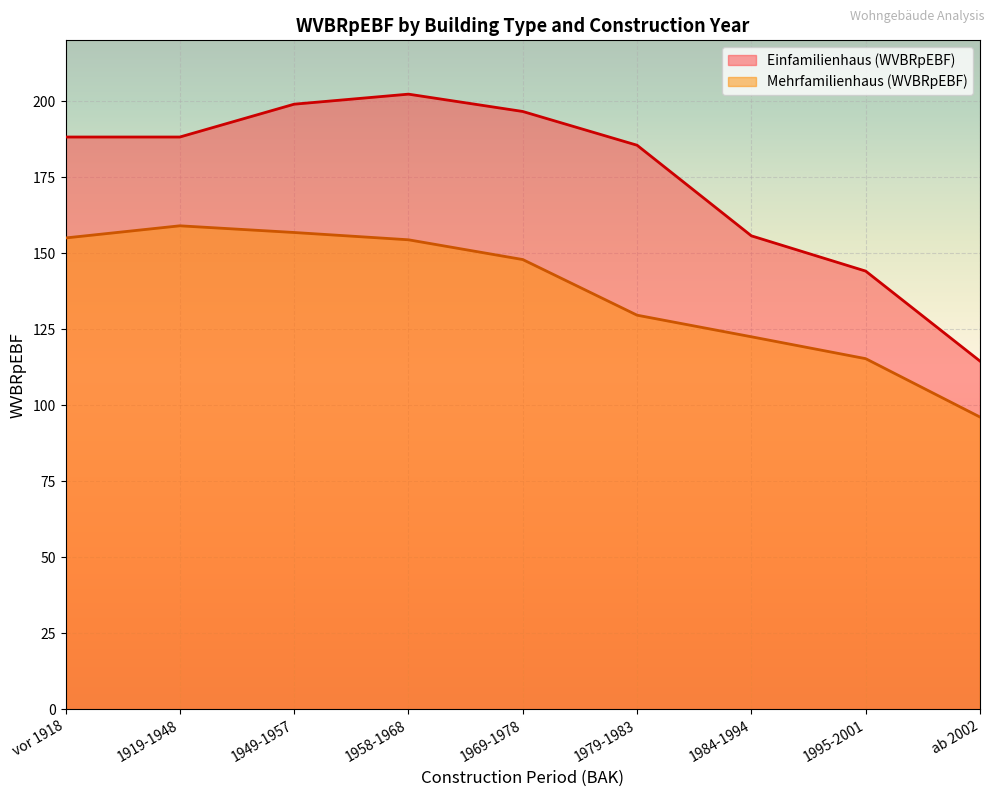

The Mehrfamilienhaus (WVBRpEBF) series shows 62.9 at ab 2002+. True or false?

False